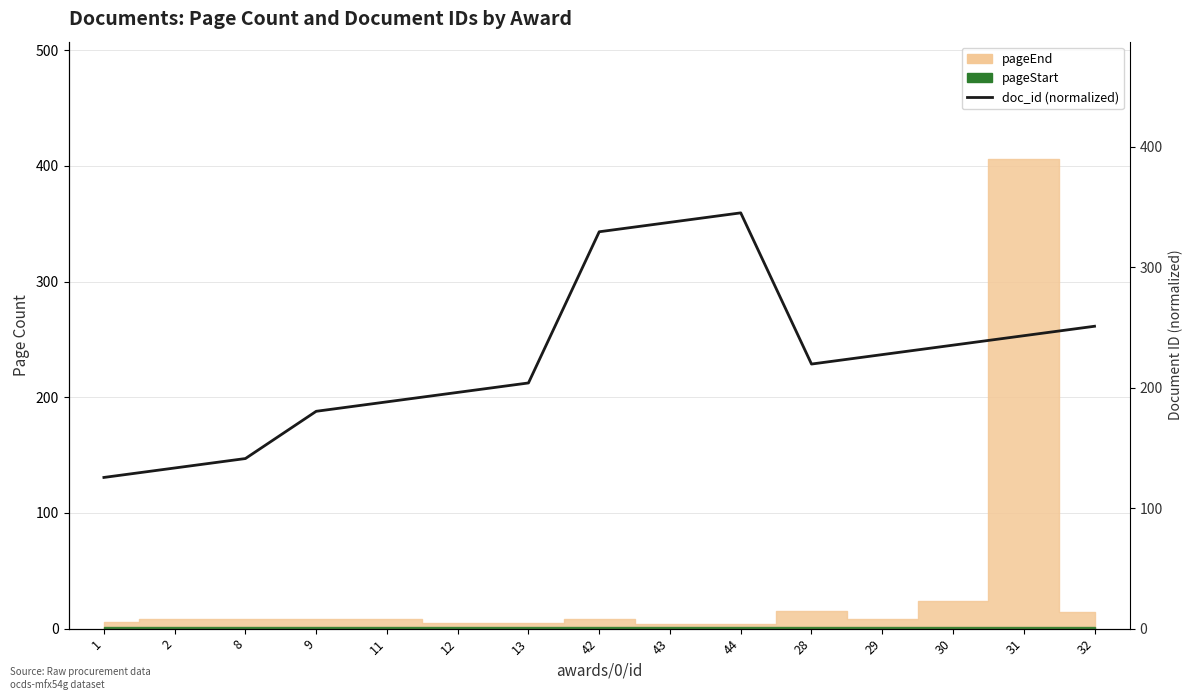

Is this an area chart (filled region under the line)?

No